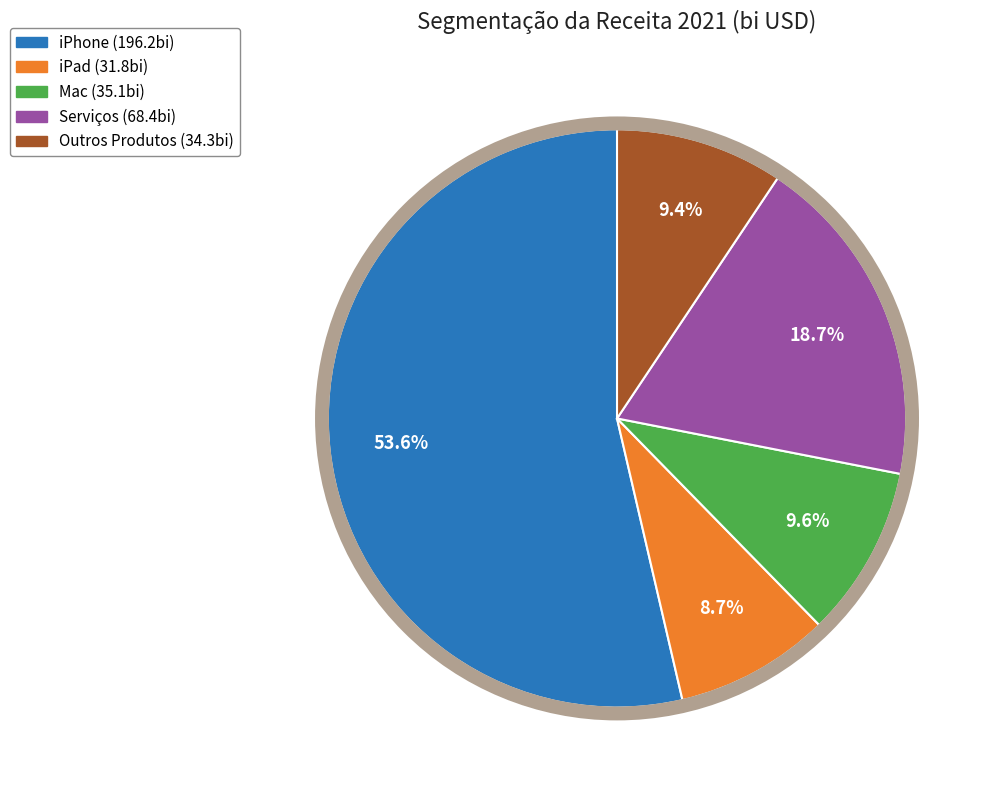

What percentage is the iPad slice, to the nearest percent?

9%